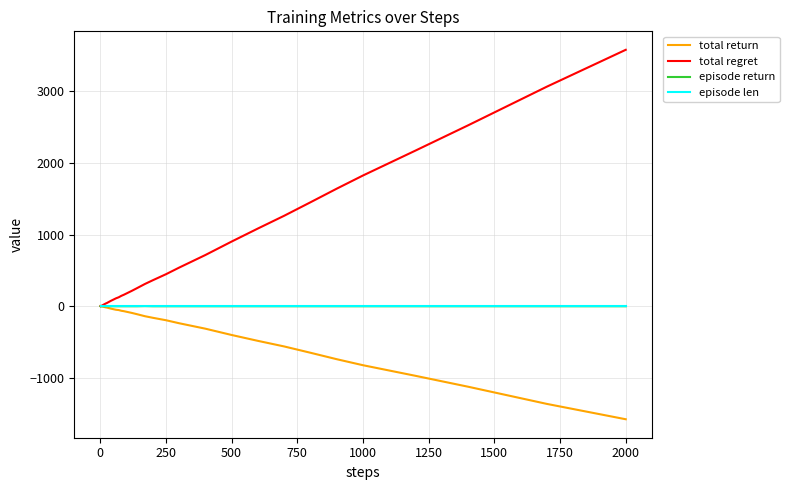

At how many categories does at least one series exceed 763?

10